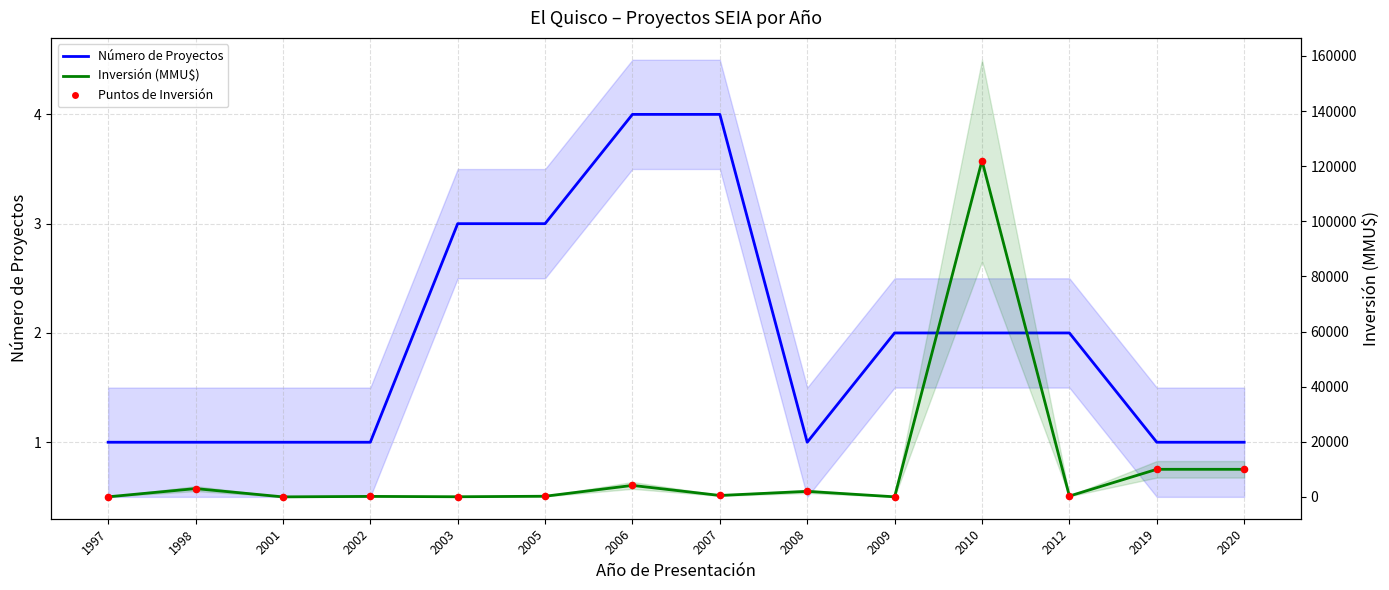

Which series has the largest total across all categories?

Inversión (MMU$)